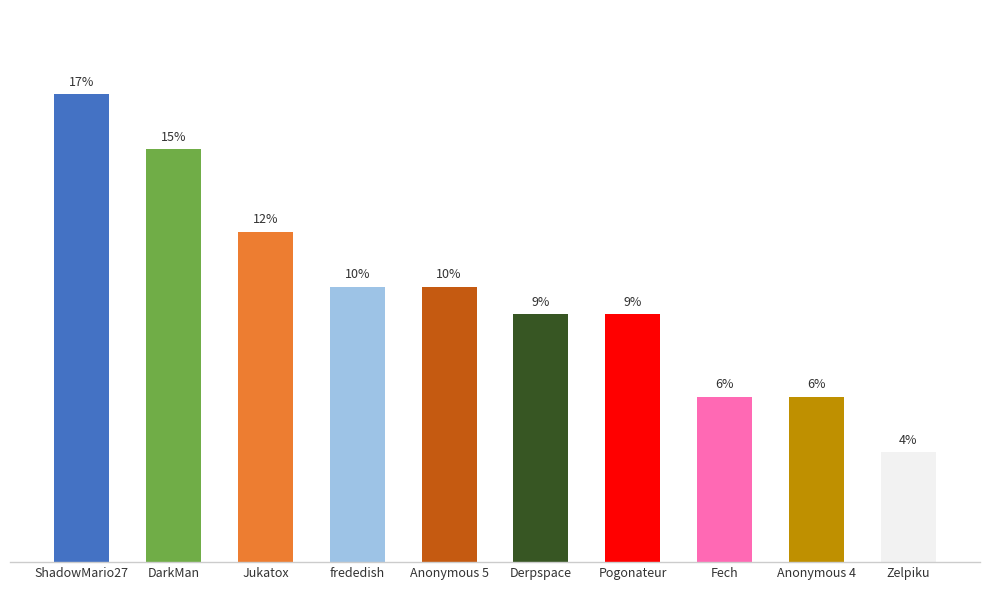

Does the chart contain any negative values?

No